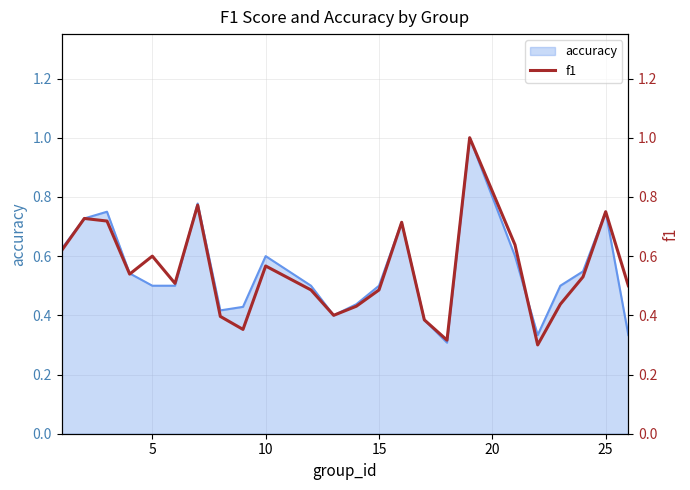

How many interior local valleys (lower than both neighbors) does the data have?

6